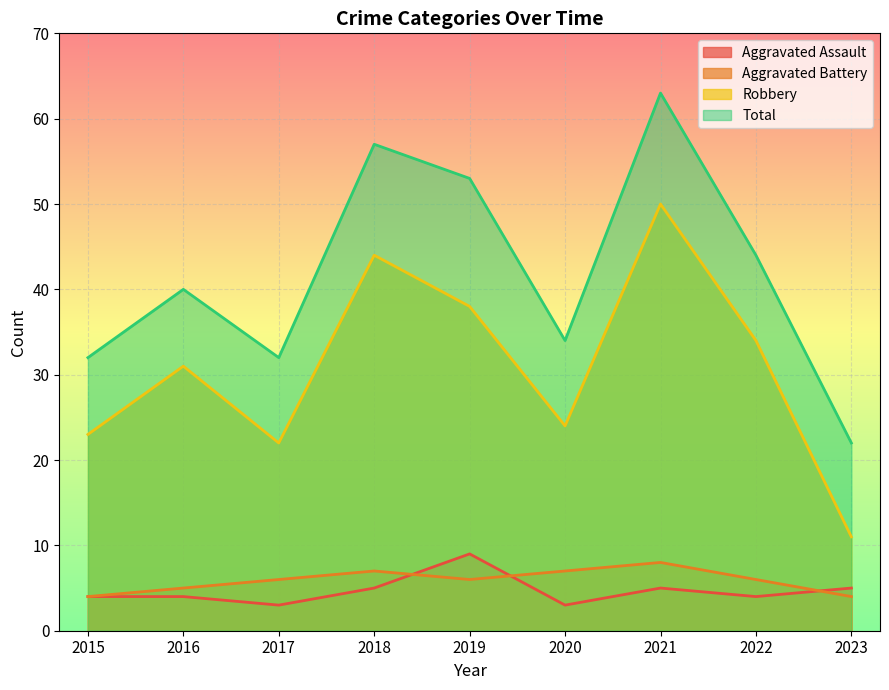

Reading left to right, extract all data points from this chart.

Aggravated Assault: 4	4	3	5	9	3	5	4	5
Aggravated Battery: 4	5	6	7	6	7	8	6	4
Robbery: 23	31	22	44	38	24	50	34	11
Total: 32	40	32	57	53	34	63	44	22